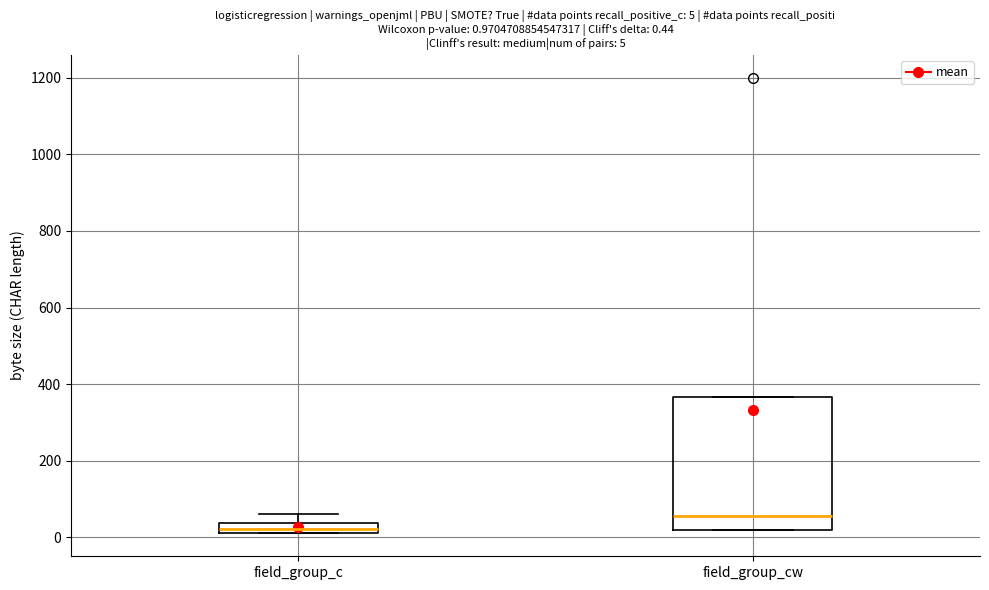

Which box is the tallest, from its lower edge to its upper edge?

field_group_cw